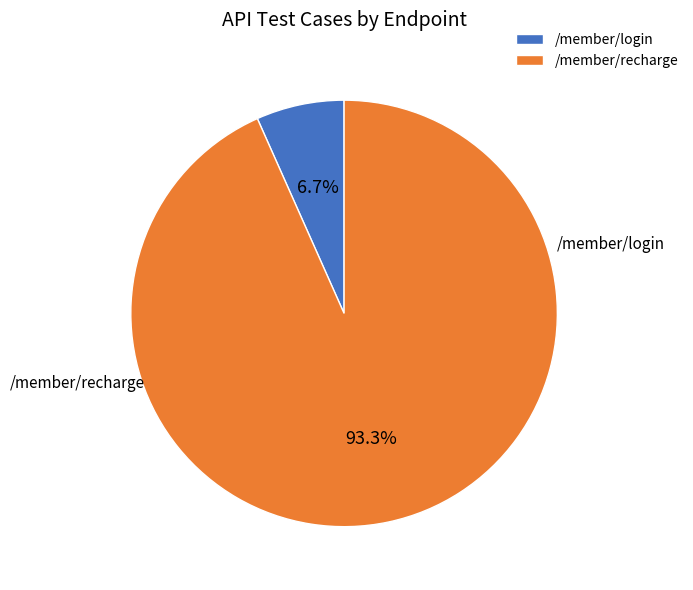

Between /member/login and /member/recharge, which is larger?

/member/recharge